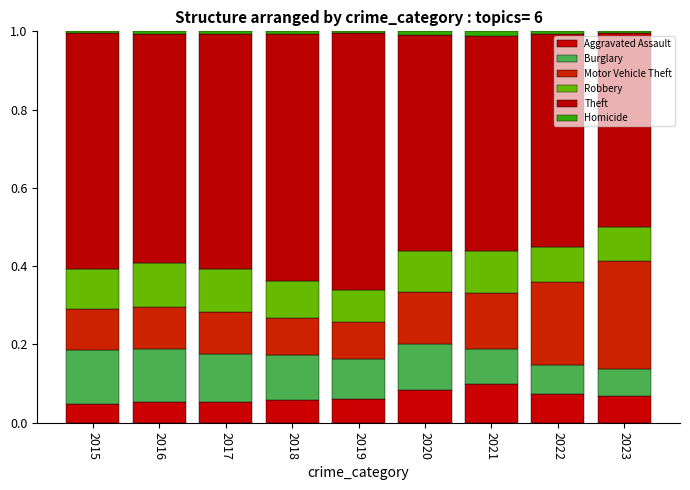

What is the difference between the second highest and minimum values in the Theft series?

0.1